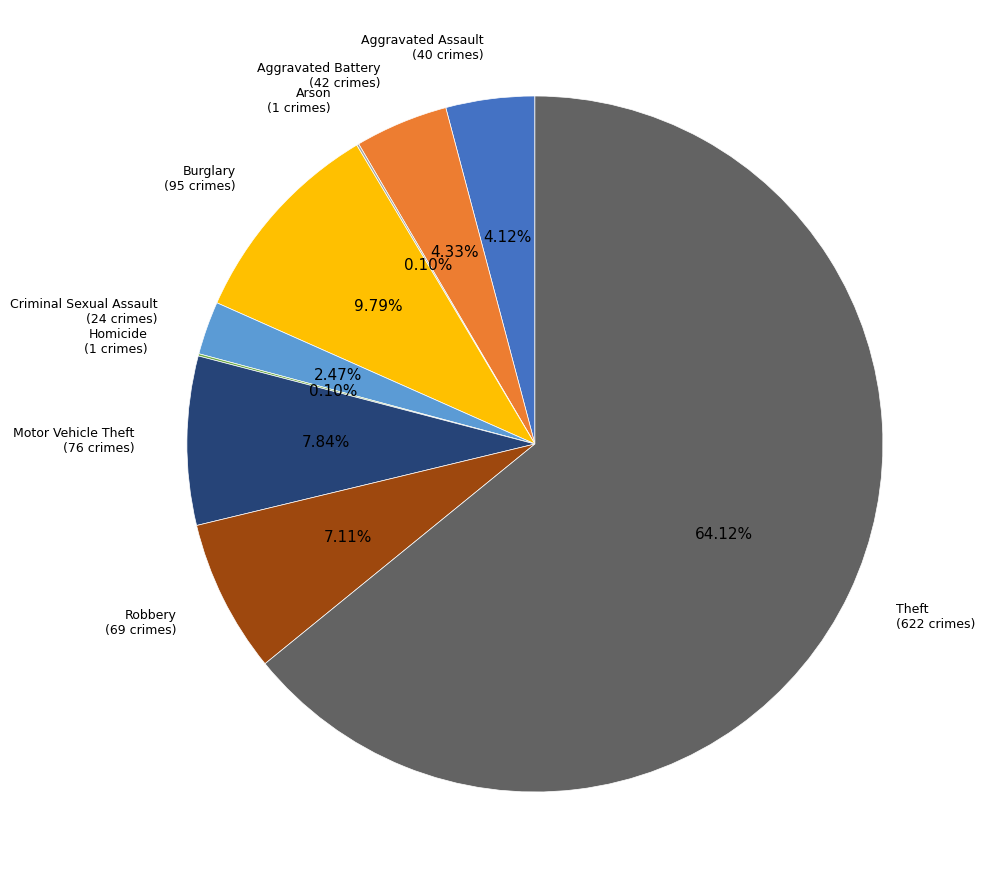

Does any single category account for the majority?

Yes